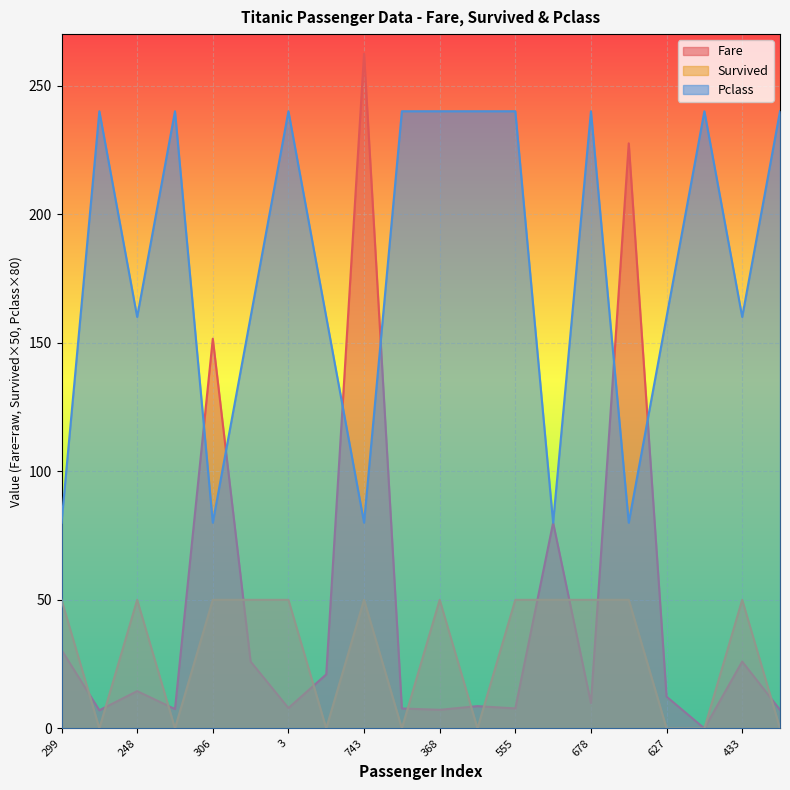

Is it true that Survived equals 20.6 at 830?

False